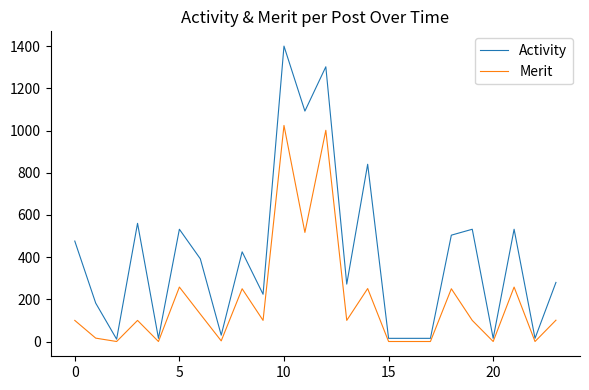

List the series in order of their overall mean, highest first.

Activity, Merit